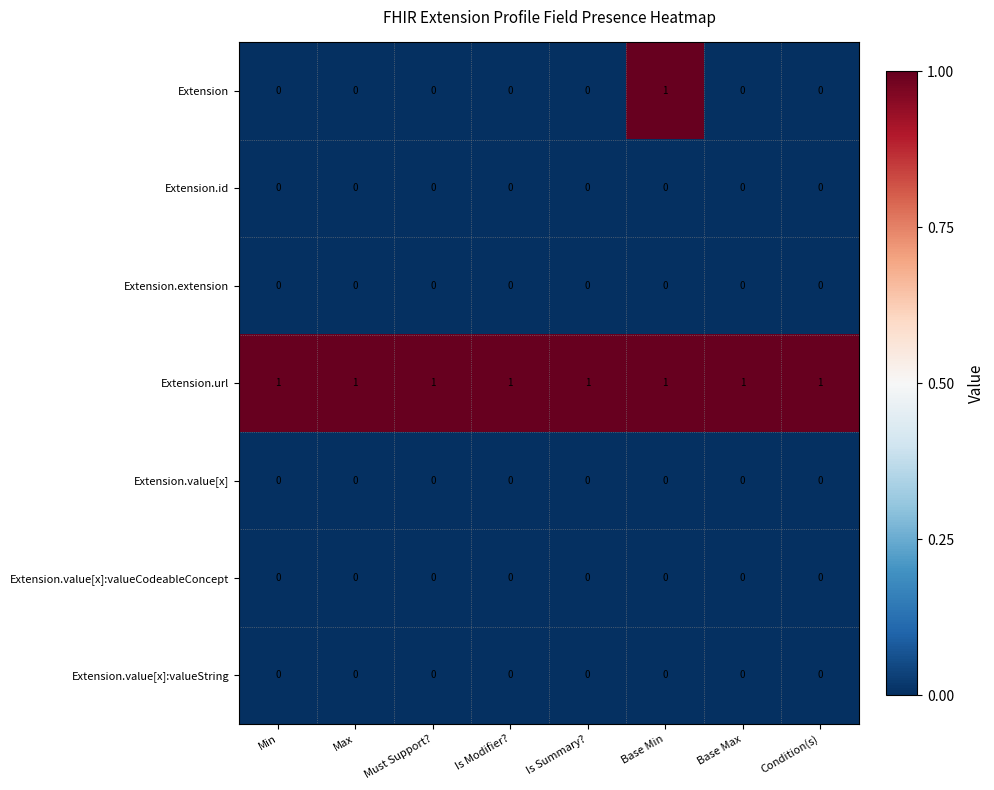

The value of Extension at Condition(s) is 1. True or false?

False